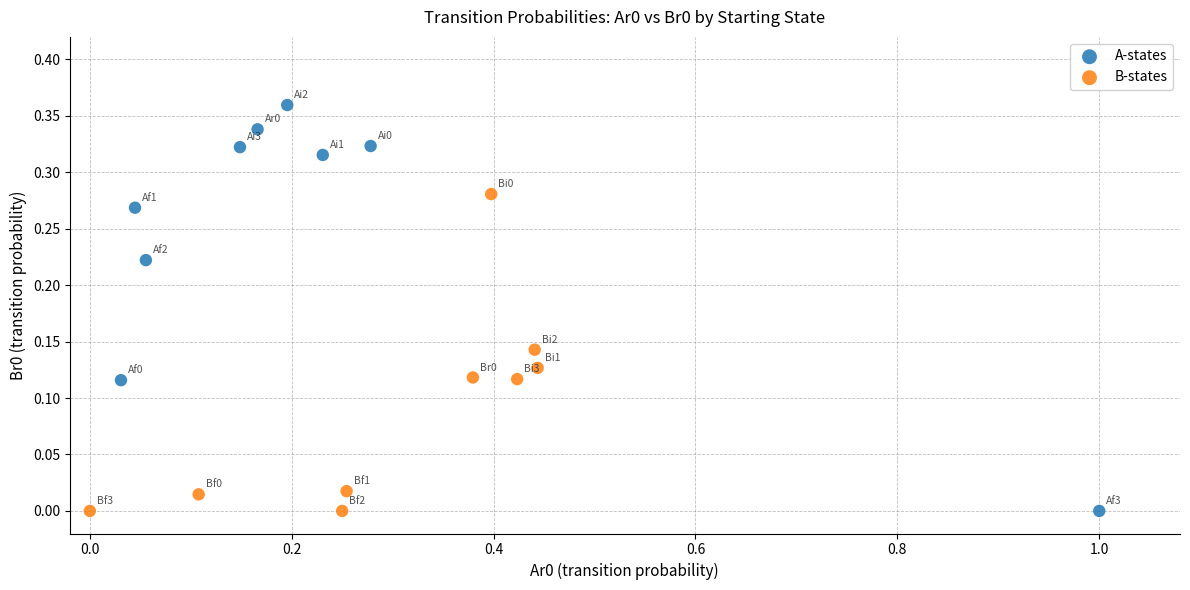

What are all the series names shown in the legend?

A-states, B-states